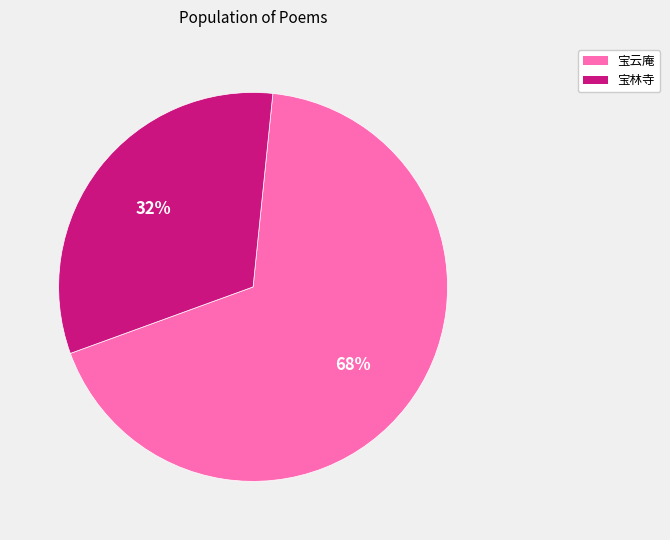

Rank the categories by value from highest to lowest.

宝云庵, 宝林寺